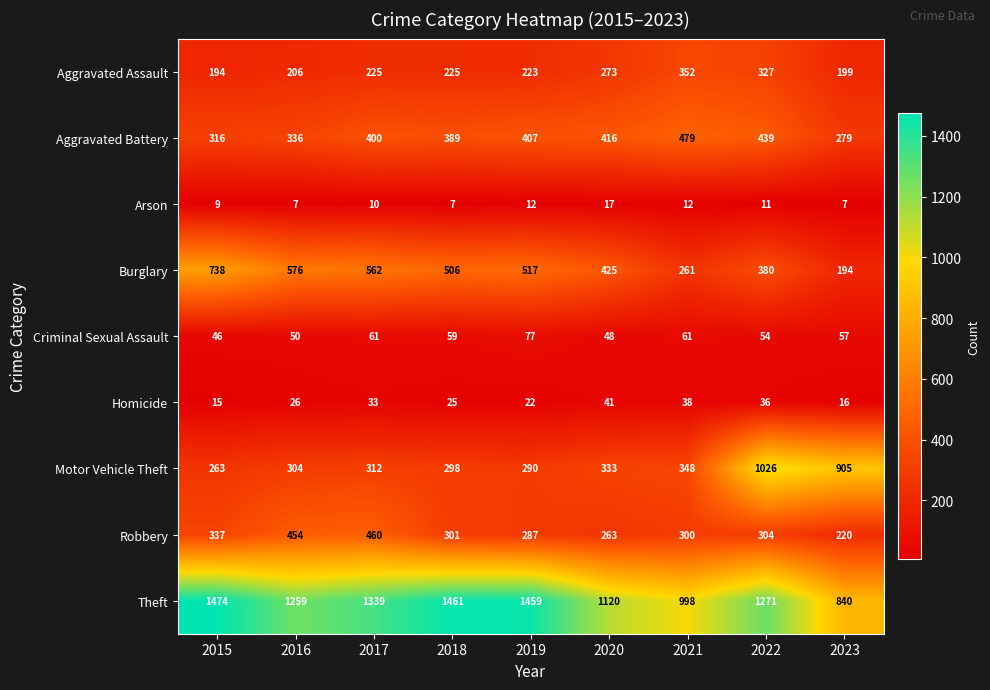

True or false: Aggravated Assault has a value of 115 at 2018.

False